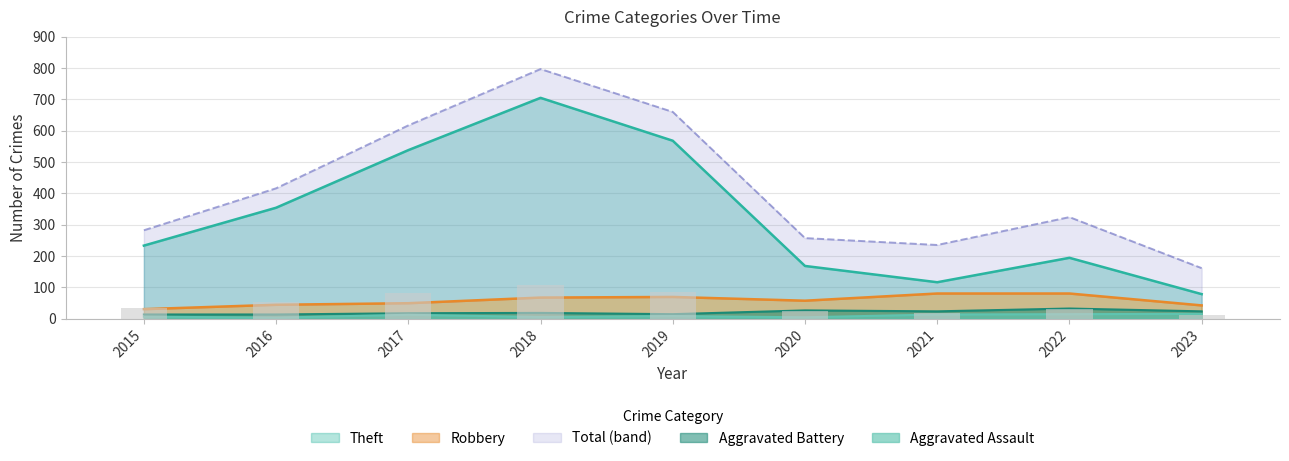

What are all the series names shown in the legend?

Theft, Robbery, Aggravated Battery, Aggravated Assault, Total